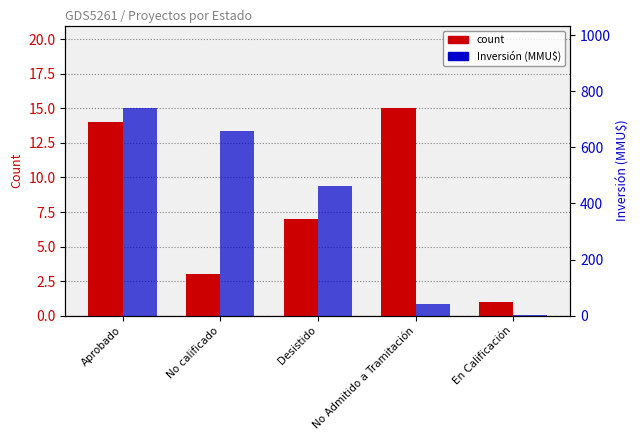

At how many categories does at least one series exceed 636?

2